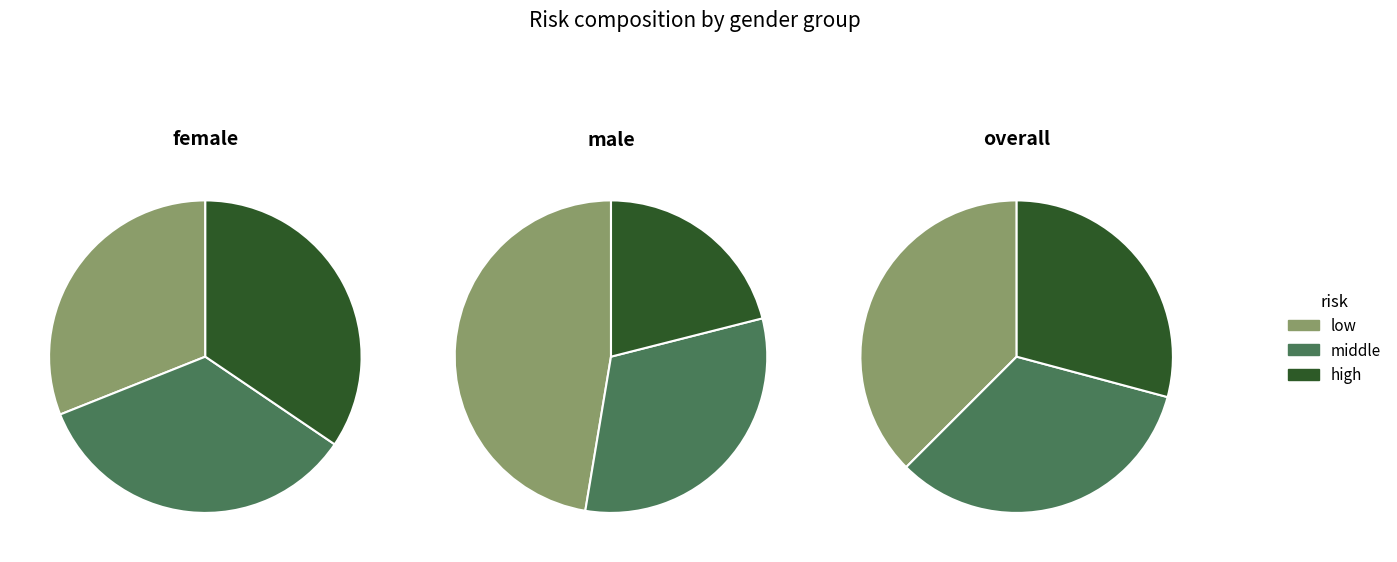

Is the sum of middle and low greater than half?

Yes